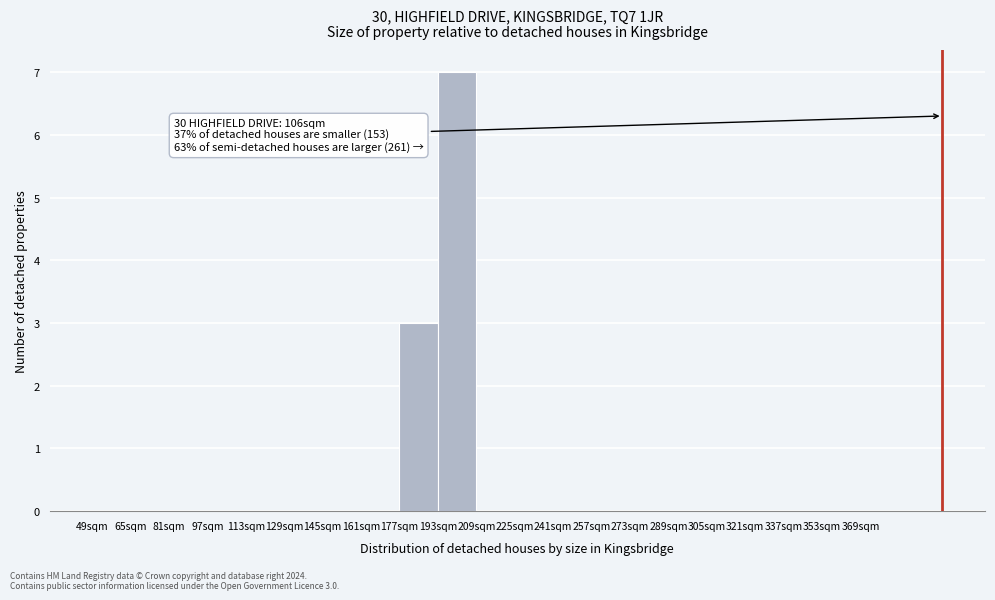

Over which range of the x-axis is the bar tallest?

193 to 209